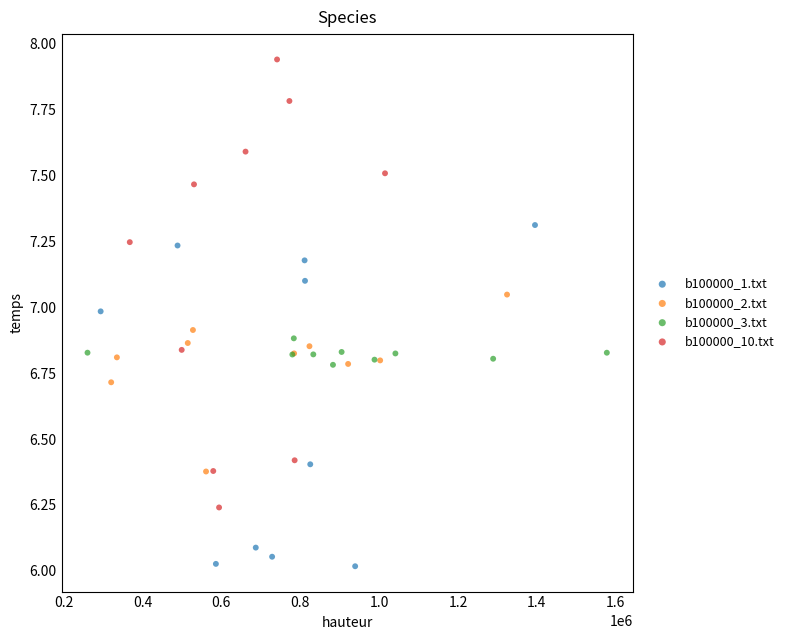

Which series reaches the minimum Y coordinate?

b100000_1.txt